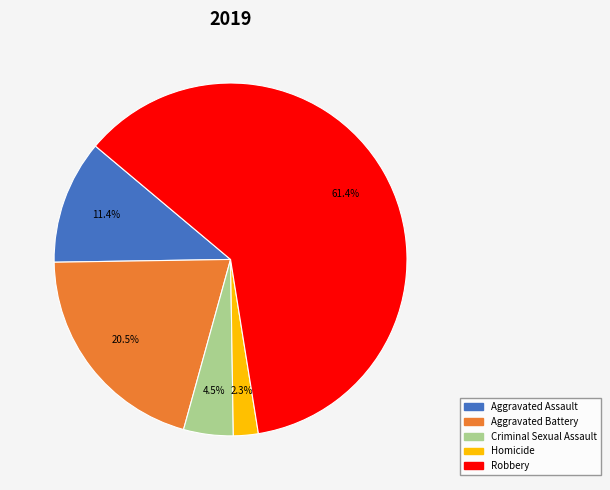

Does Robbery represent more than half of the total?

Yes